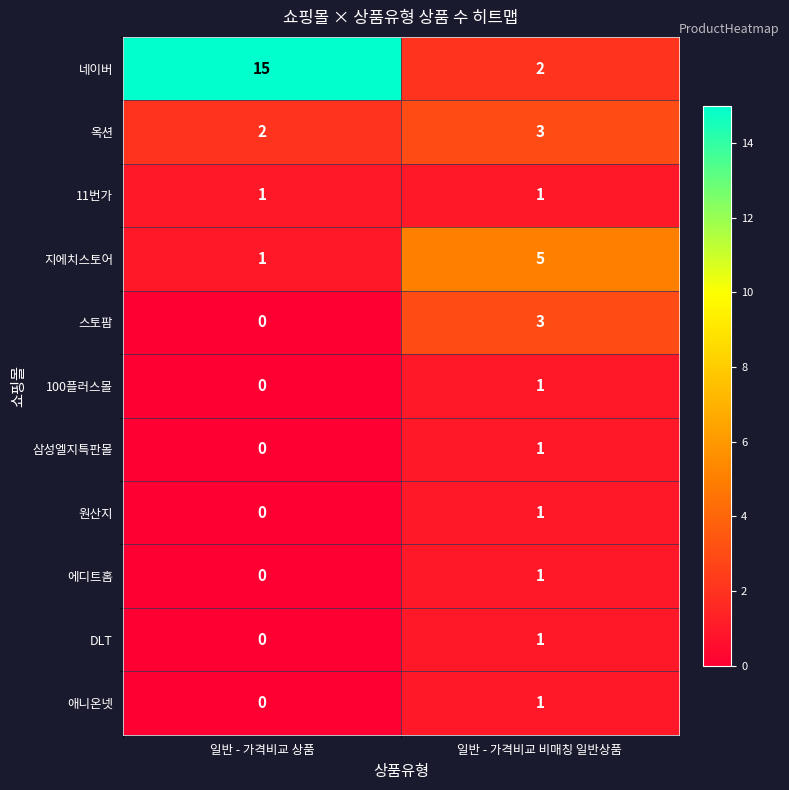

At how many categories does at least one series exceed 0?

2